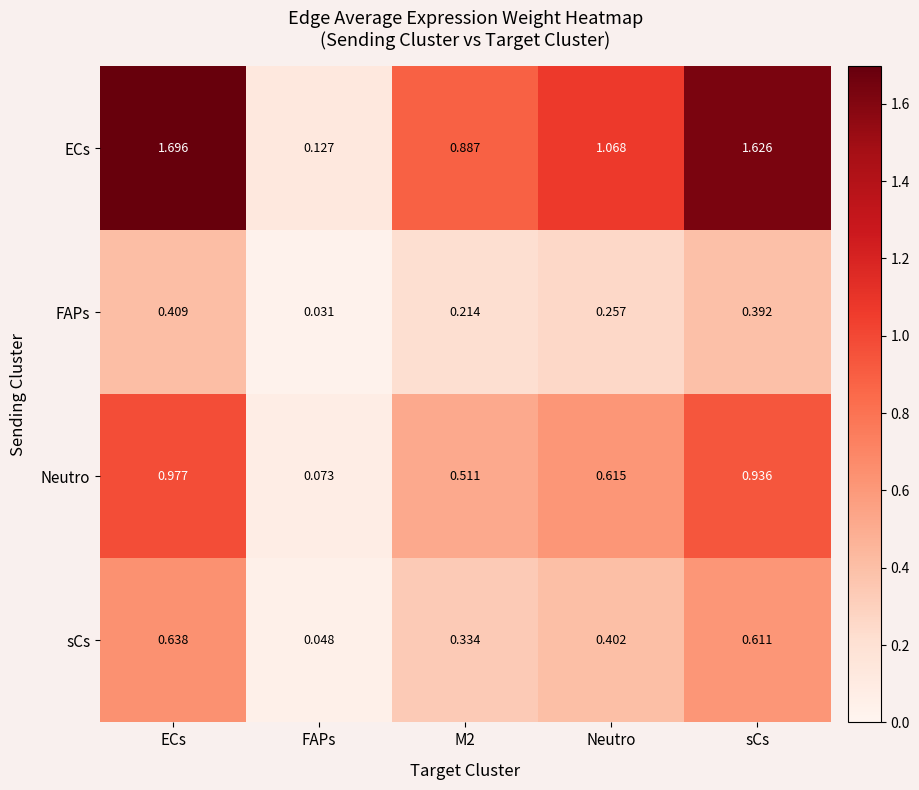

At which category is the sum across all series the highest?

ECs